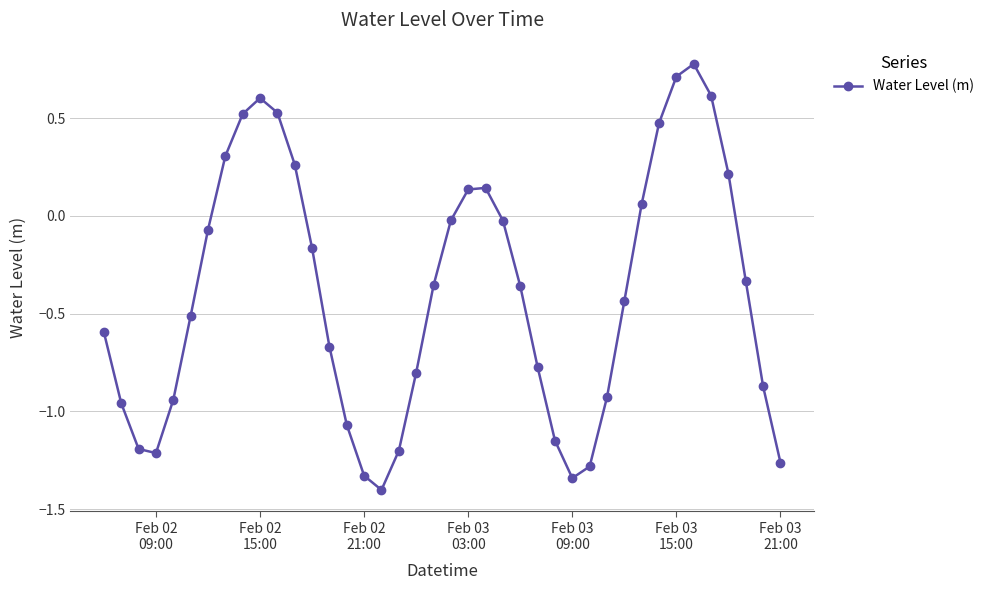

How many points are lower than both their immediate neighbors (excluding endpoints)?

3